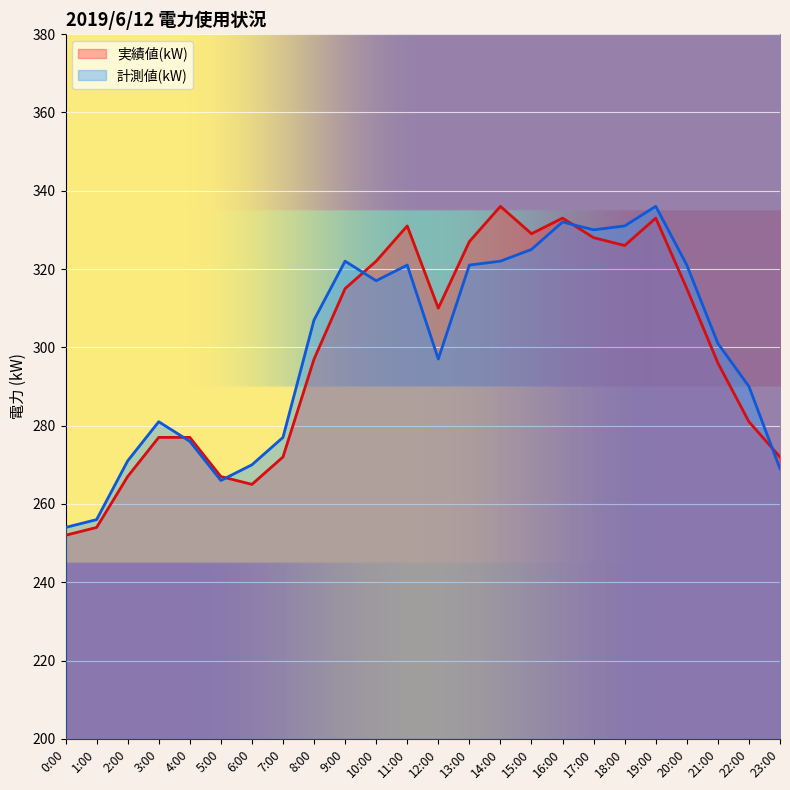

At which label is 実績値(kW) closest to 294?

21:00